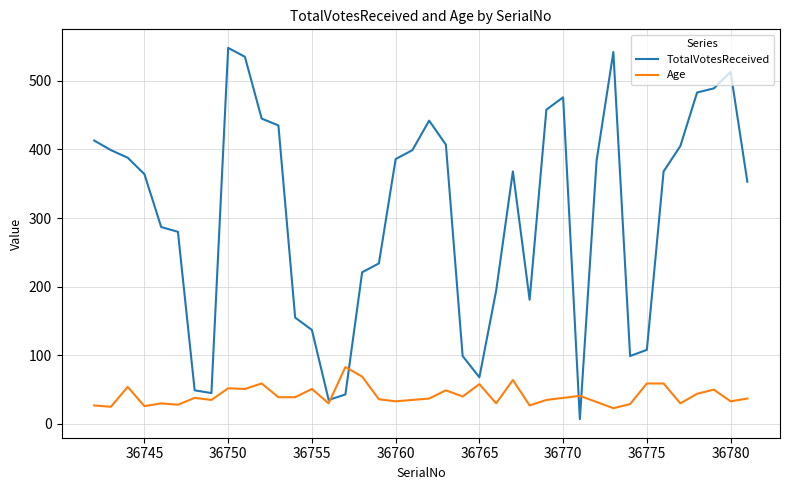

What is the minimum value for TotalVotesReceived?

7